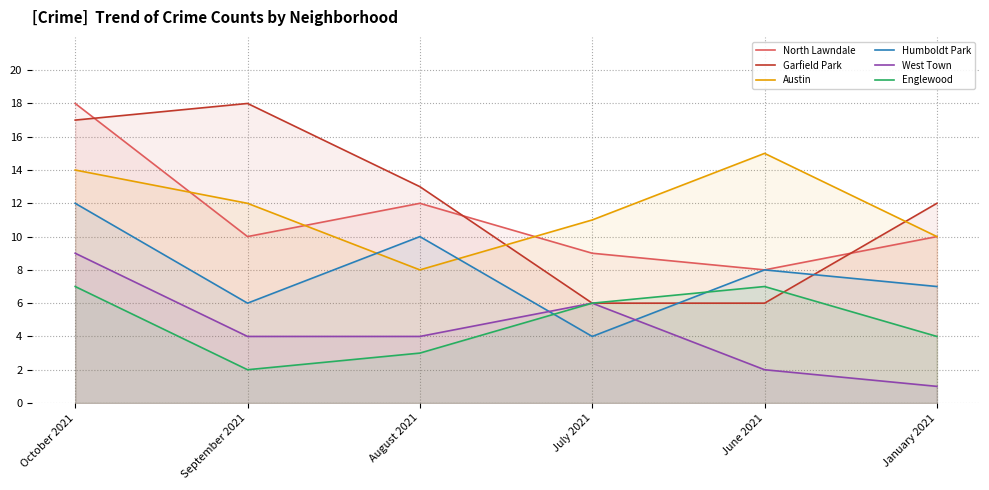

What is the difference between the second highest and second lowest values in the Humboldt Park series?

4